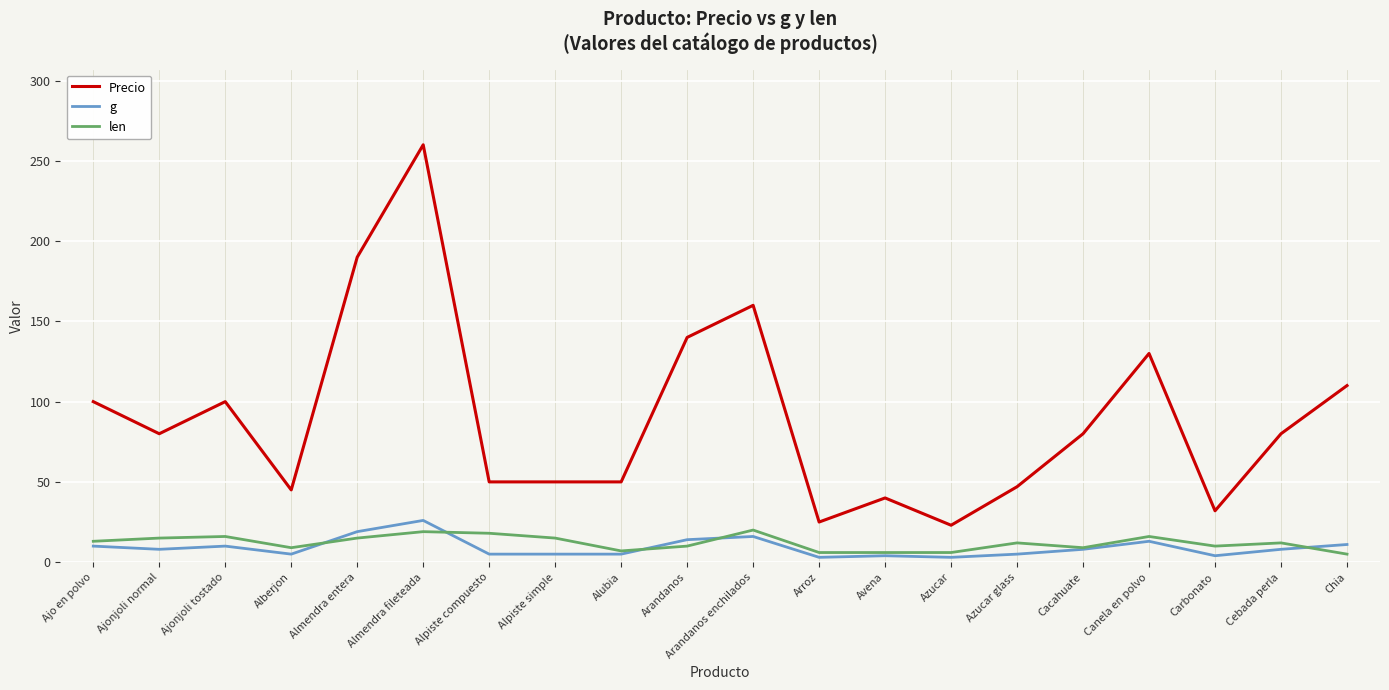

How many lines are shown in the chart?

3